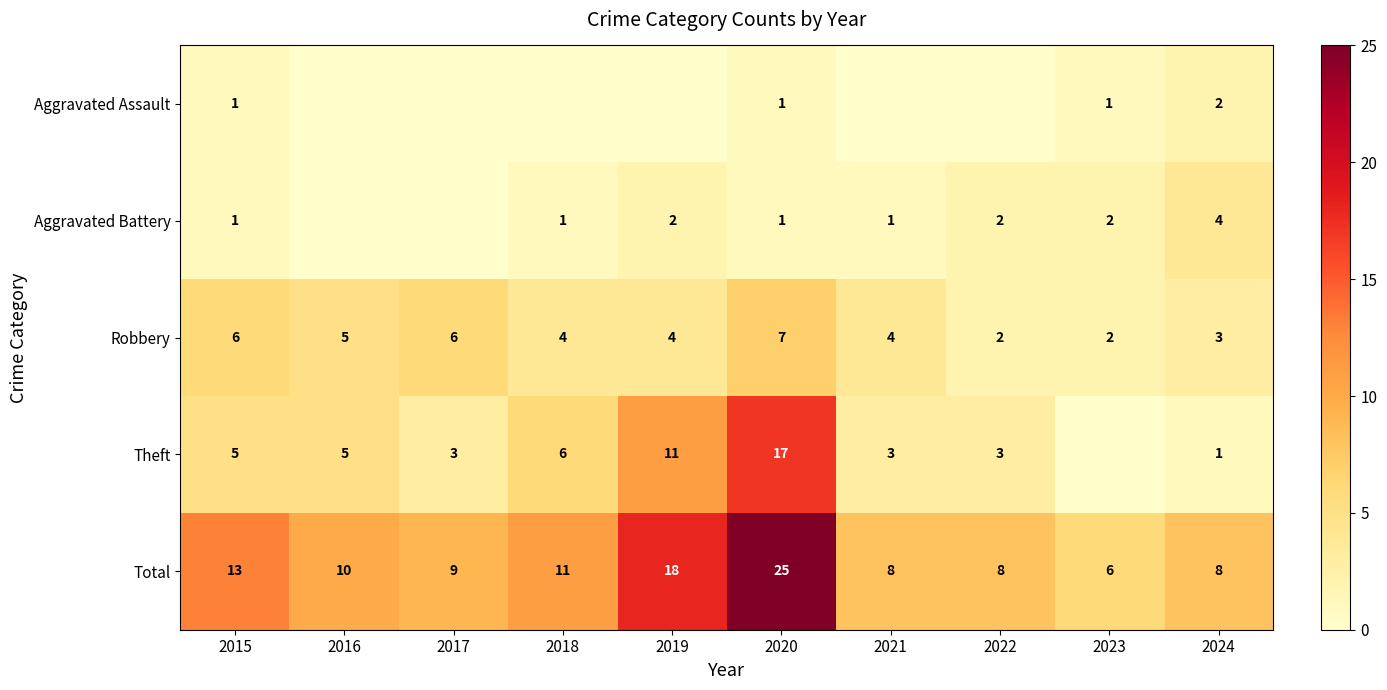

Which has a higher value, 2019 or 2015?

2015